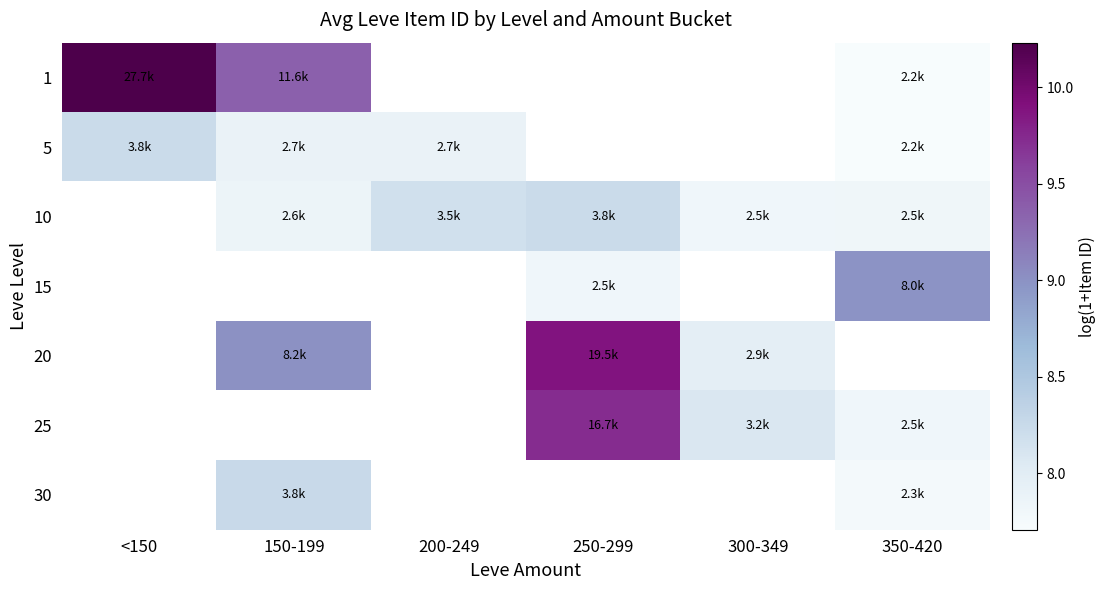

What is the difference between the highest and lowest values at <150?

2.0